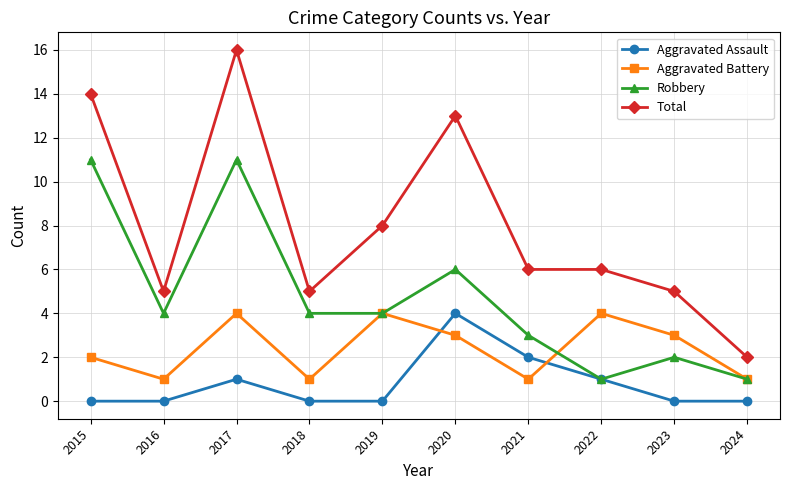

What is the difference between the second highest and minimum values in the Aggravated Battery series?

3